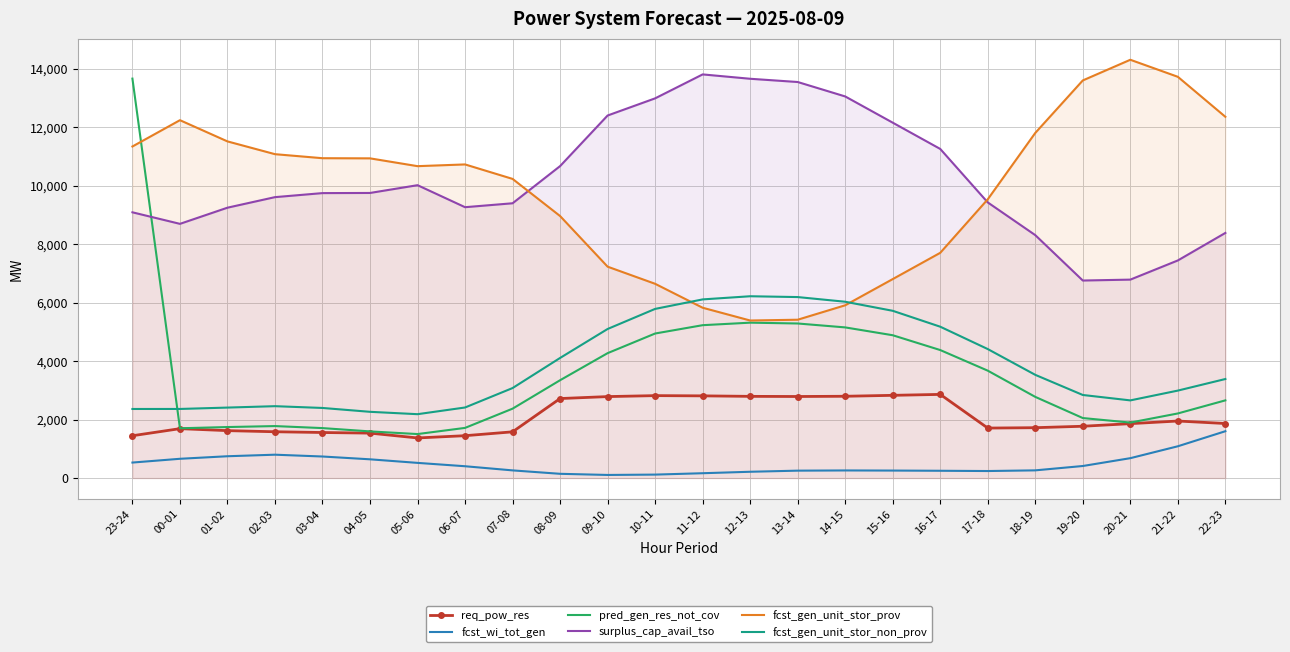

Where is the first local minimum for req_pow_res?

05-06